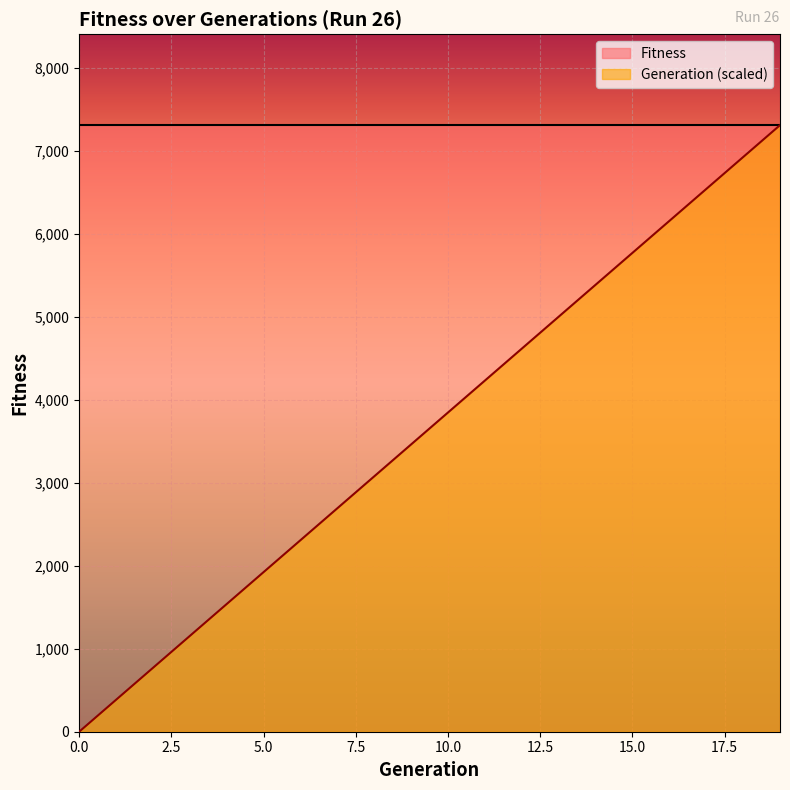

Reading right to left, list all the values displayed in this chart.

7310.0	6925.3	6540.5	6155.8	5771.1	5386.3	5001.6	4616.8	4232.1	3847.4	3462.6	3077.9	2693.2	2308.4	1923.7	1538.9	1154.2	769.5	384.7	0.0